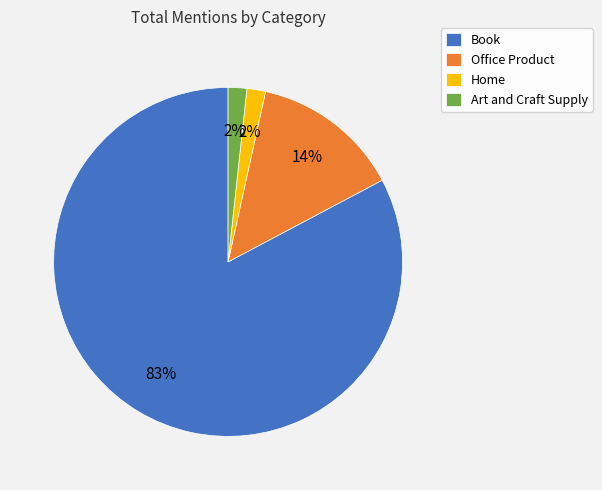

Does Book represent more than half of the total?

Yes